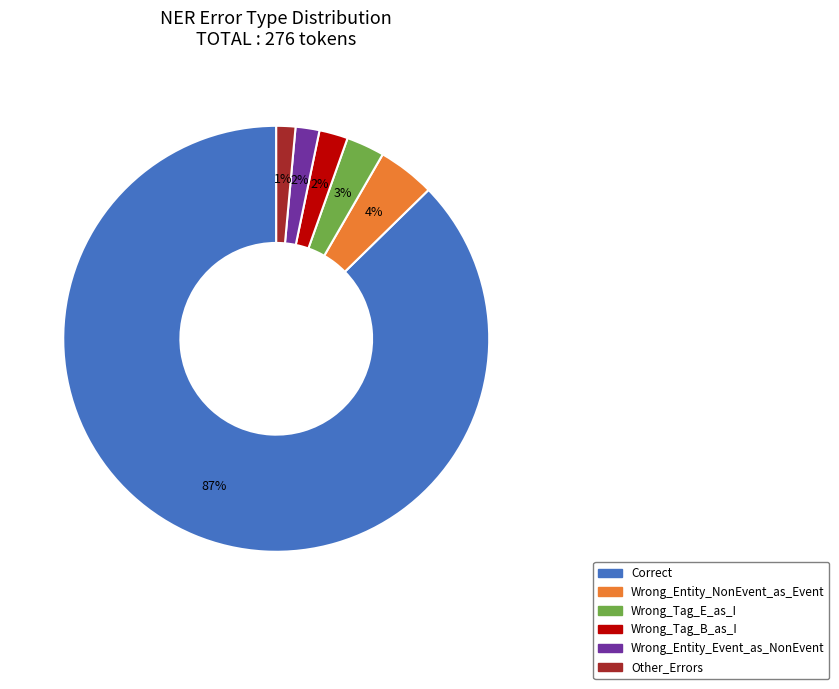

To the nearest percent, what is the average slice percentage?

17%